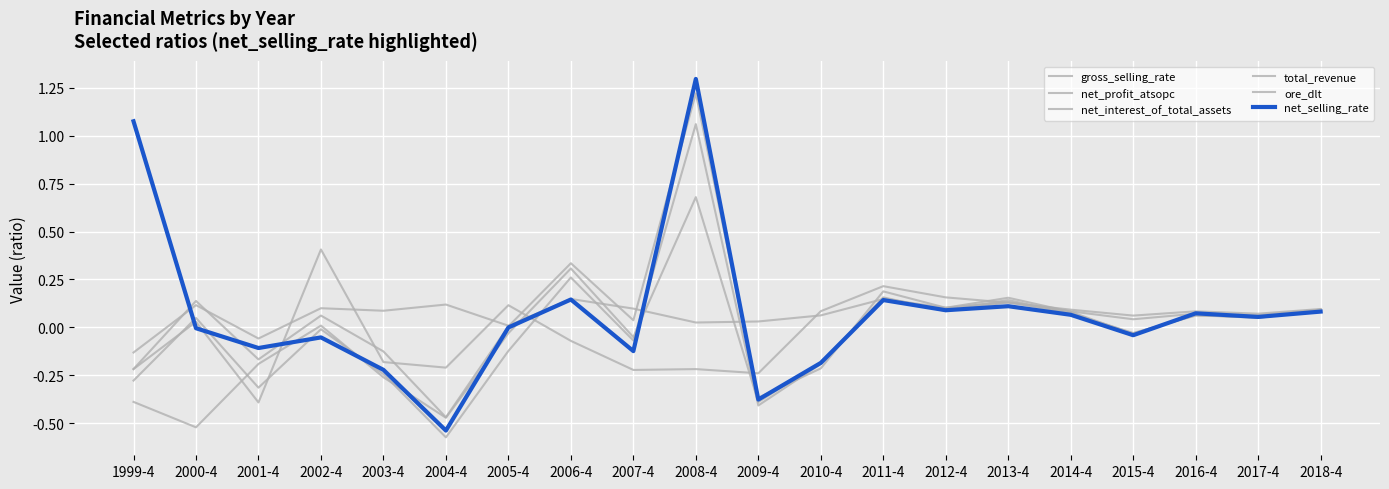

In net_profit_atsopc, how many points are lower than both neighbors (excluding endpoints)?

7